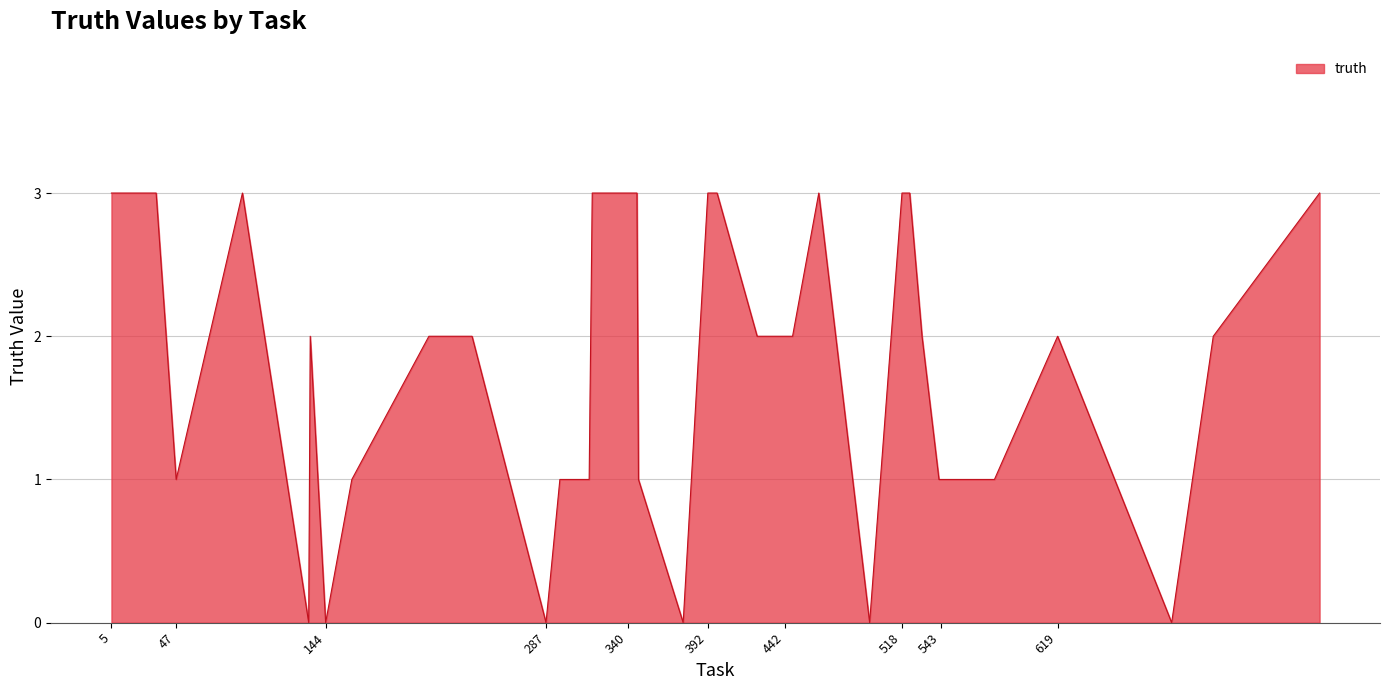

What is the maximum value shown in the chart?

3